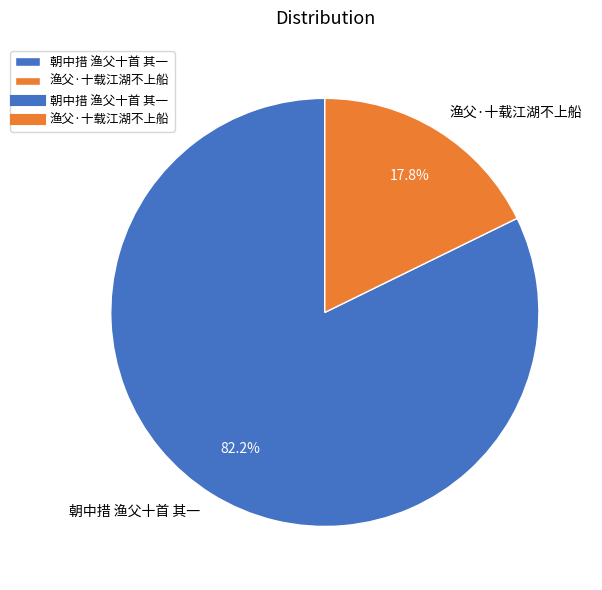

Approximately how many times larger is the value at 渔父·十载江湖不上船 compared to 朝中措 渔父十首 其一?

0.2